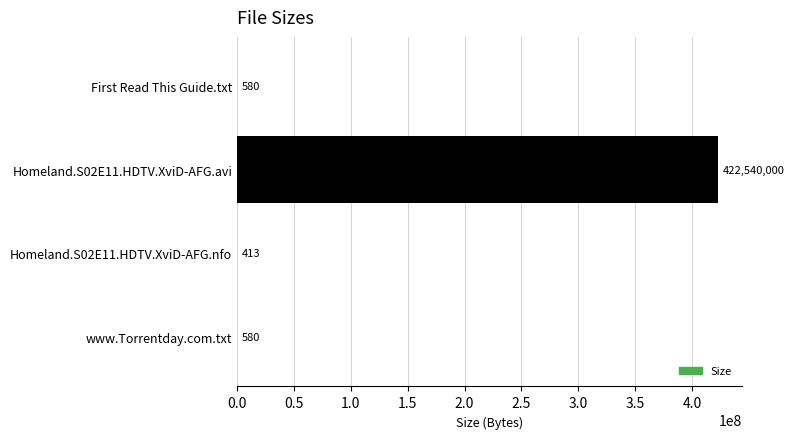

What is the change in value from Homeland.S02E11.HDTV.XviD-AFG.avi to Homeland.S02E11.HDTV.XviD-AFG.nfo?

-422539587